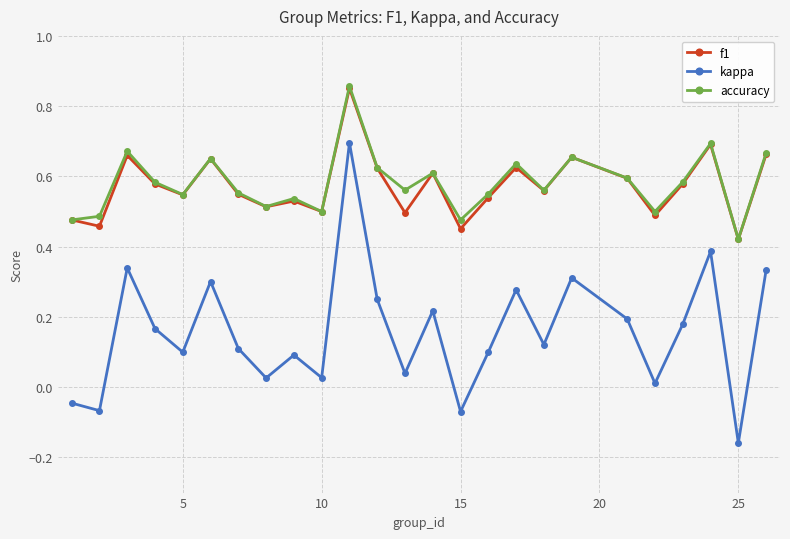

True or false: kappa and accuracy intersect in this chart.

False